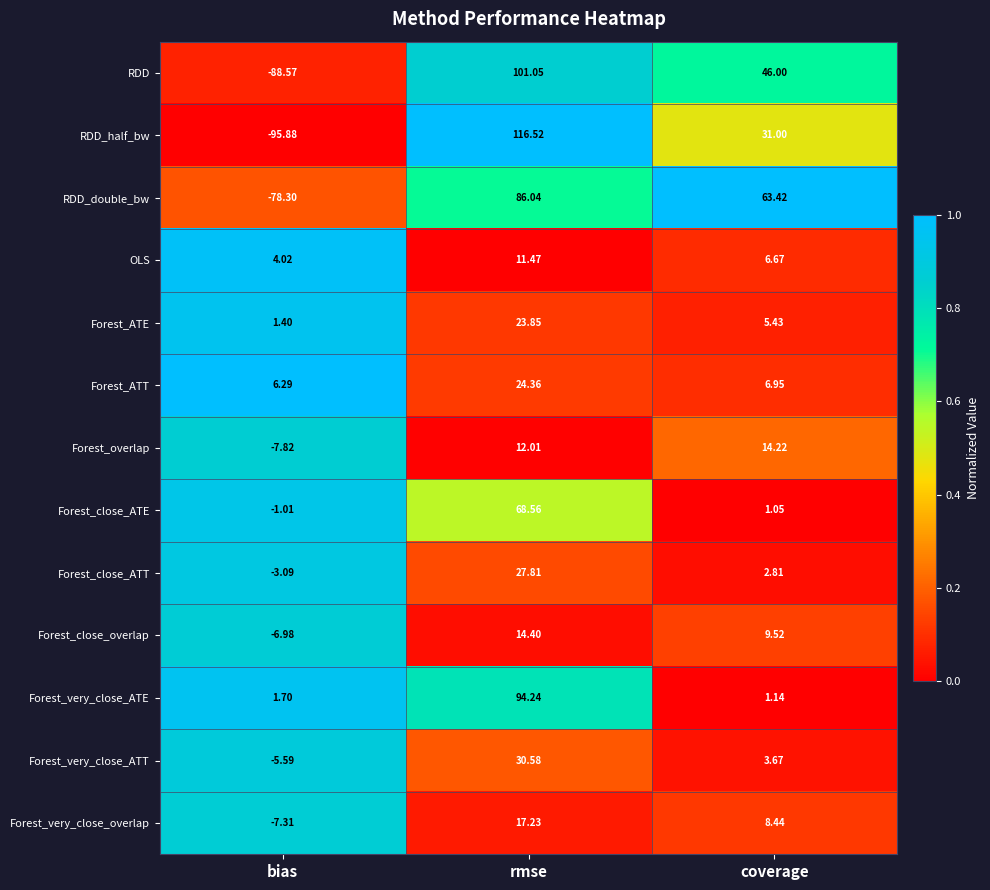

Which category has the highest value in the Forest_overlap series?

coverage